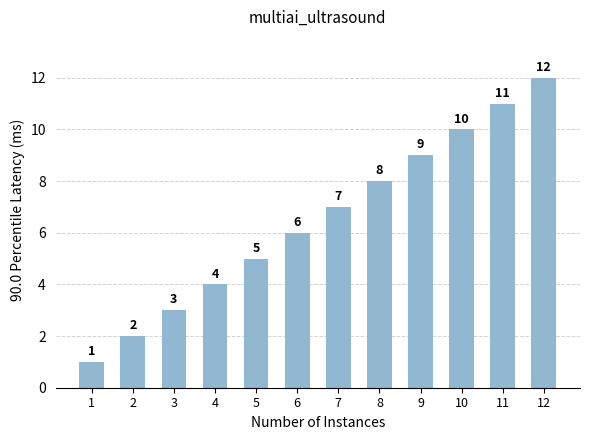

Approximately how many times larger is the value at 1 compared to 6?

0.2